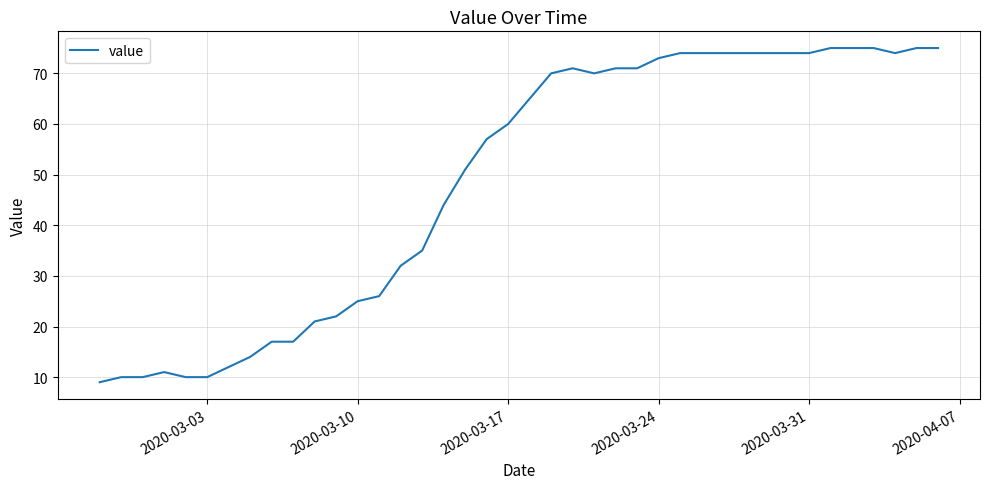

What is the maximum value shown in the chart?

75